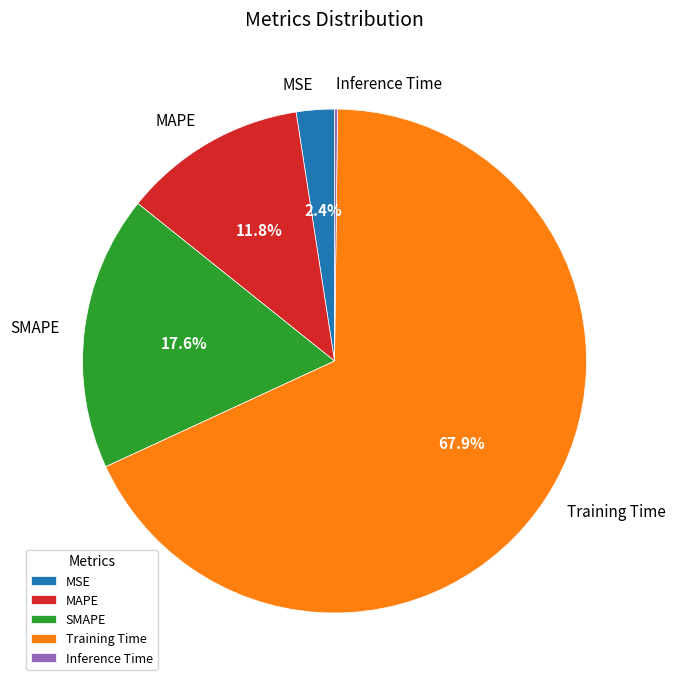

To the nearest percent, what is the combined percentage of SMAPE and MAPE?

29%